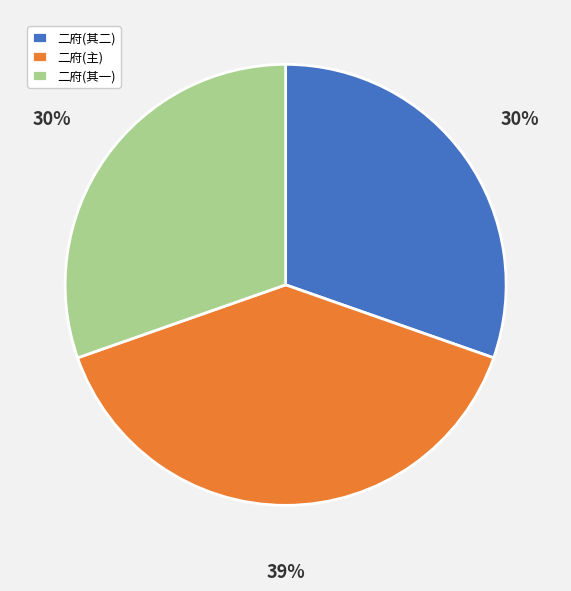

Approximately how many times larger is the value at 二府(其一) compared to 二府(其二)?

1.0